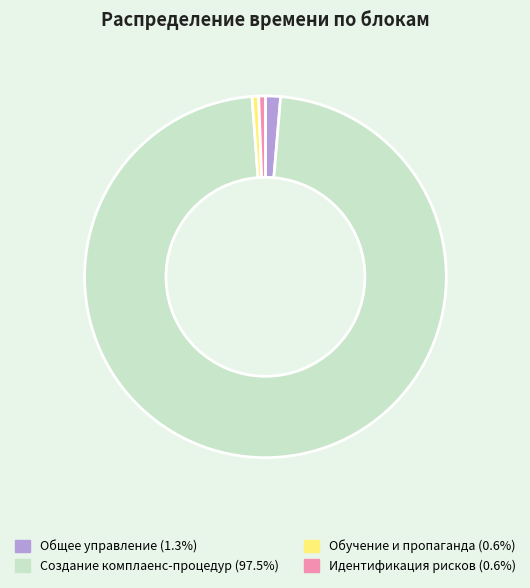

Does any single category account for the majority?

Yes